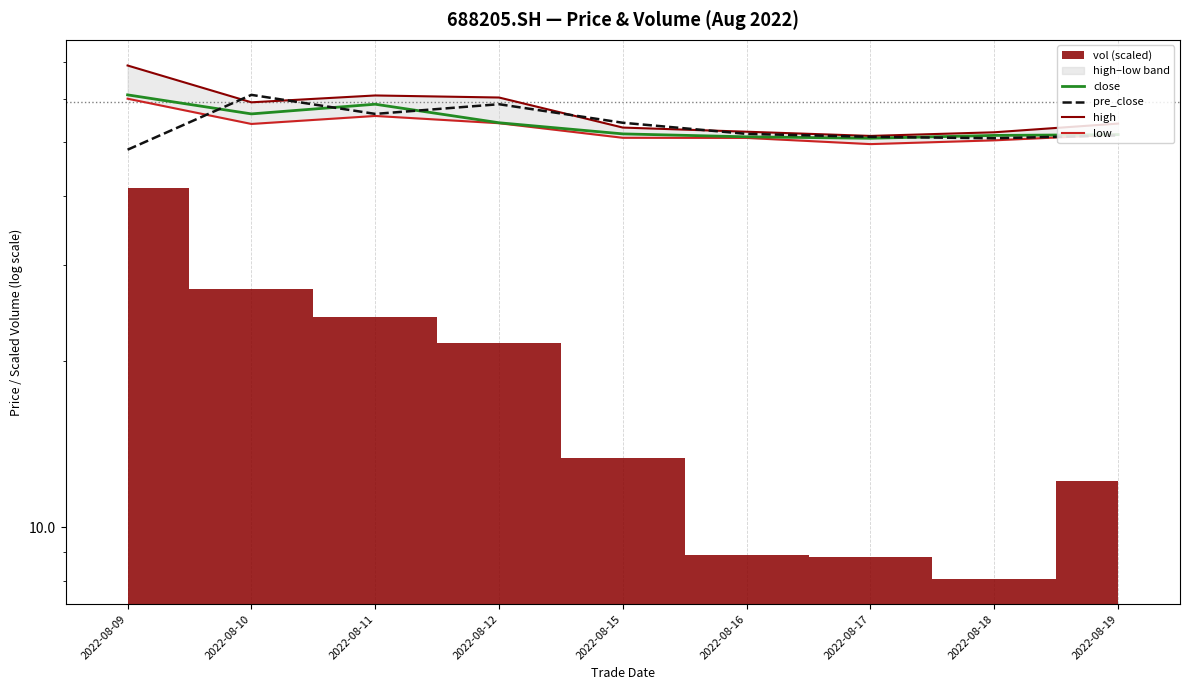

Which category has the lowest value in the pre_close series?

2022-08-09